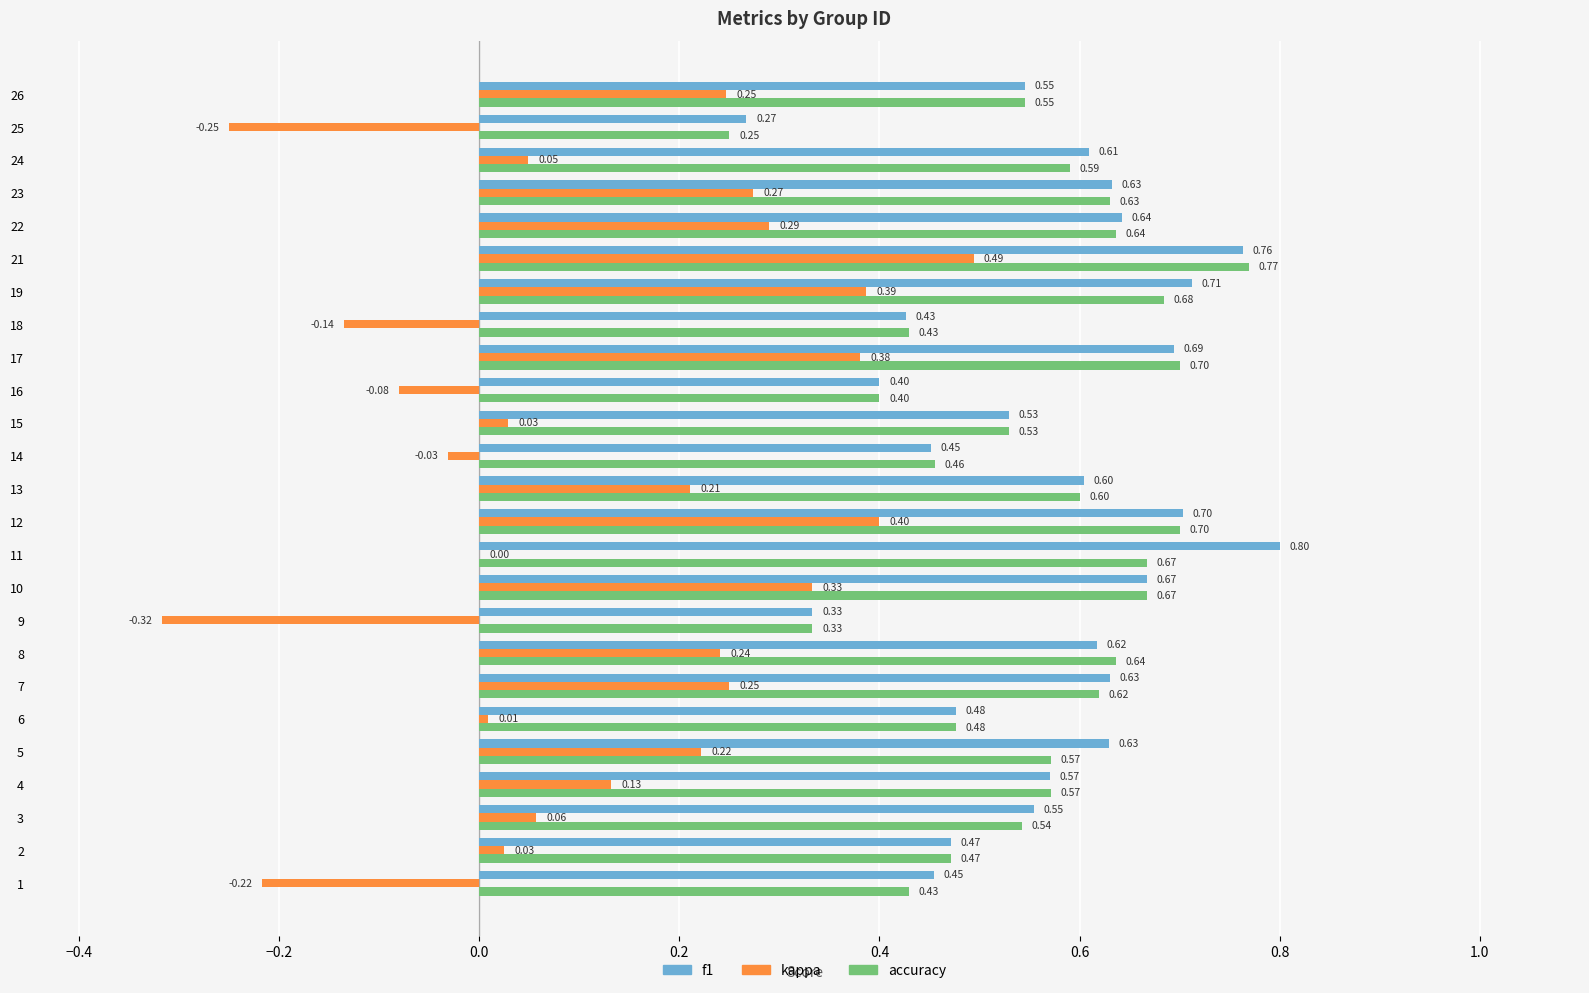

What is the approximate value of accuracy at 12?

0.7